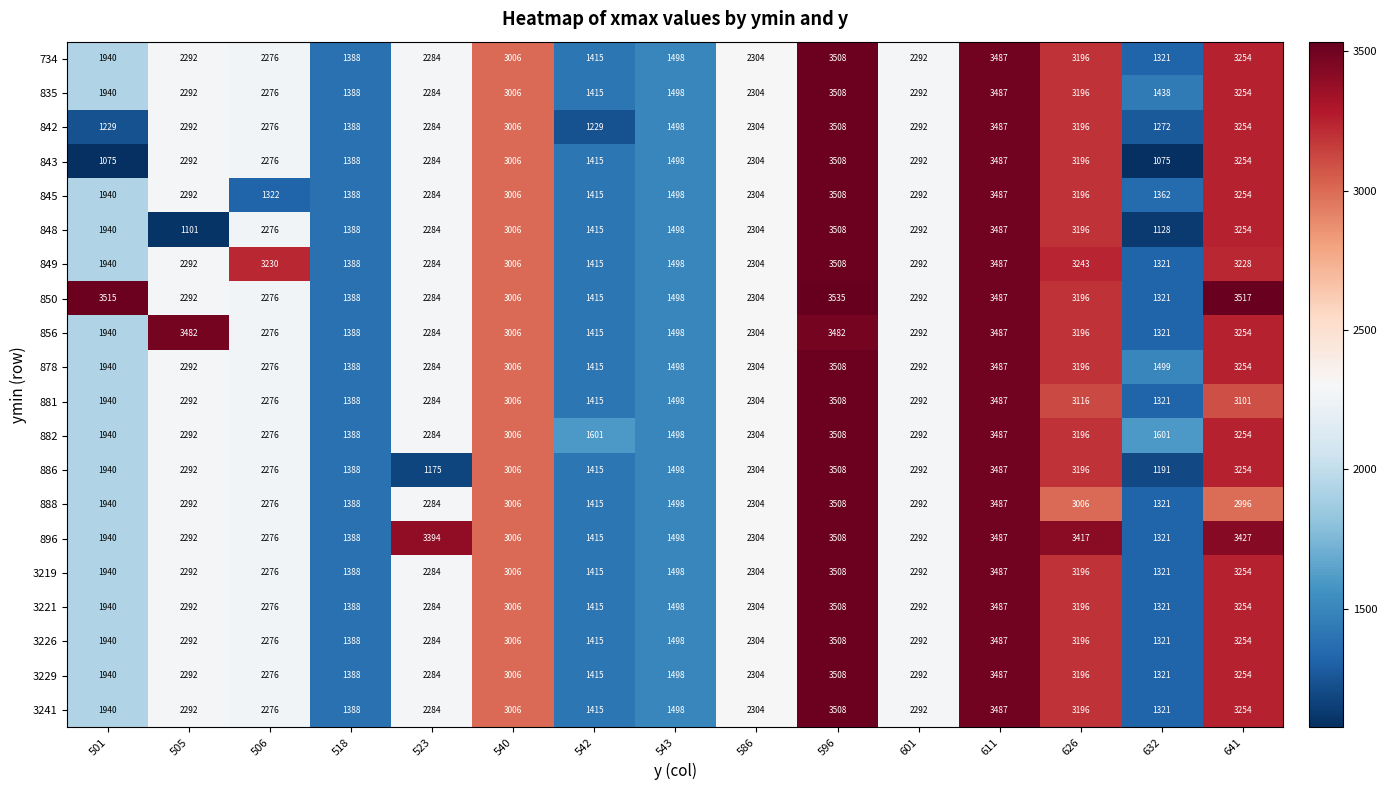

What is the average value of the 3219 series?

2364